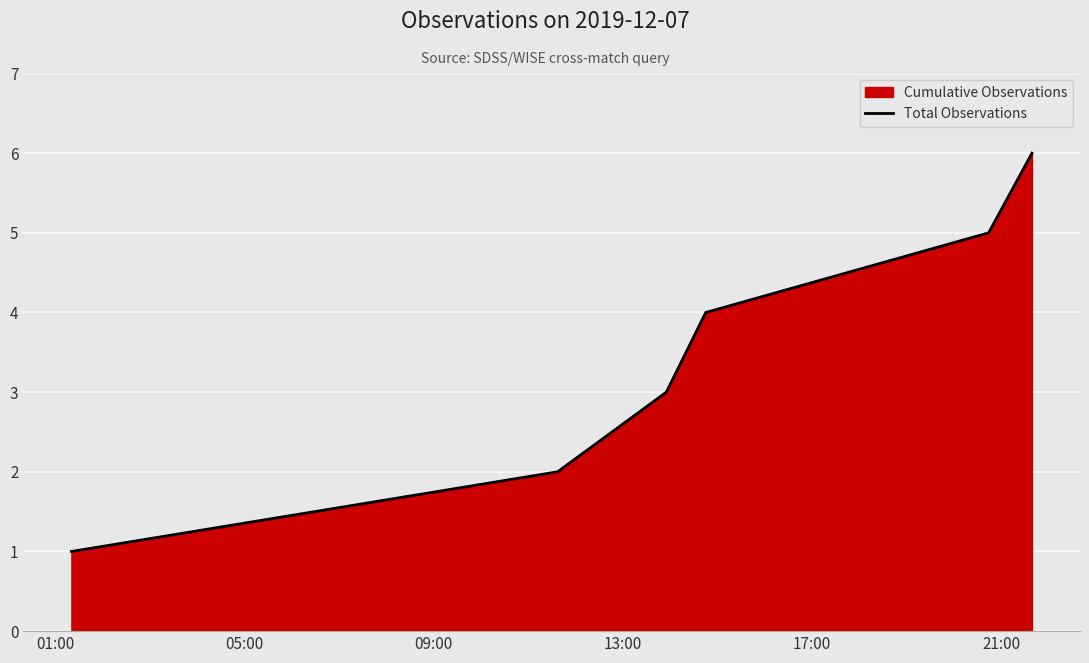

What is the maximum value shown in the chart?

6